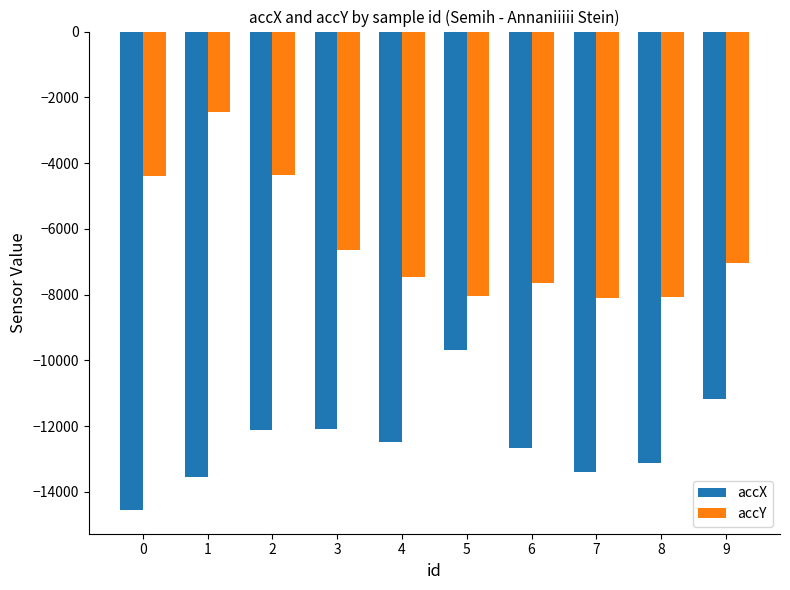

Which series has the largest range (max minus min)?

accY